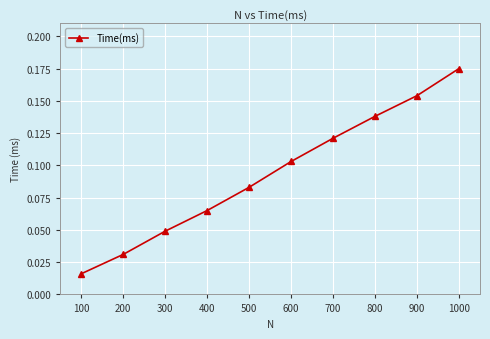

List the labels in order of value, smallest first.

100, 200, 300, 400, 500, 600, 700, 800, 900, 1000